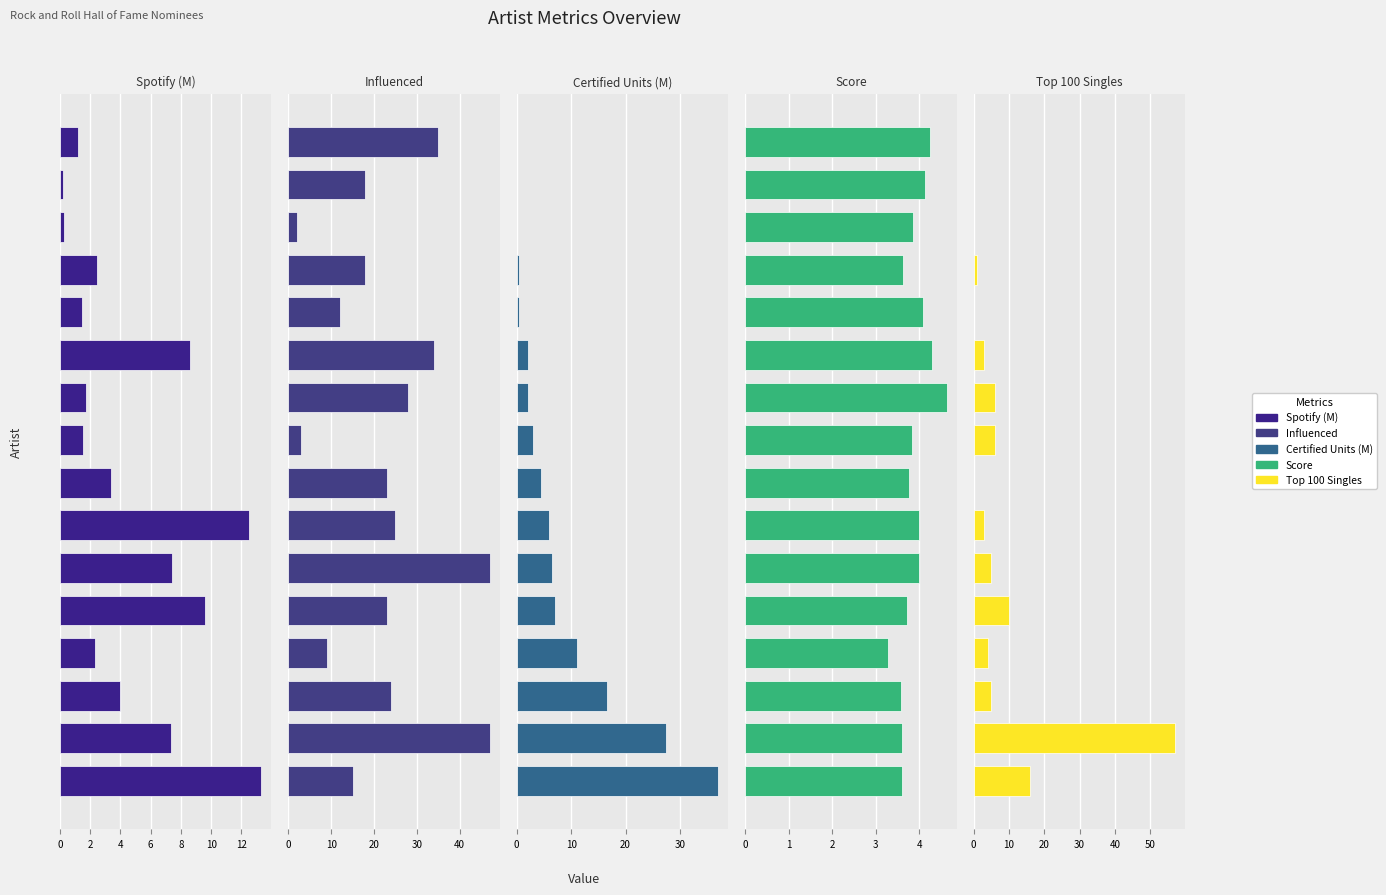

Reading left to right, extract all data points from this chart.

Spotify (M): 13.3	7.3	4.0	2.4	9.6	7.4	12.5	3.4	1.5	1.7	8.6	1.5	2.5	0.3	0.2	1.2
Influenced: 15.0	47.0	24.0	9.0	23.0	47.0	25.0	23.0	3.0	28.0	34.0	12.0	18.0	2.0	18.0	35.0
Certified Units (M): 37.0	27.5	16.5	11.0	7.0	6.5	6.0	4.5	3.0	2.0	2.0	0.5	0.5	0.0	0.0	0.0
Score: 3.6	3.6	3.6	3.3	3.7	4.0	4.0	3.8	3.8	4.6	4.3	4.1	3.6	3.9	4.1	4.2
Top 100 Singles: 16.0	57.0	5.0	4.0	10.0	5.0	3.0	0.0	6.0	6.0	3.0	0.0	1.0	0.0	0.0	0.0